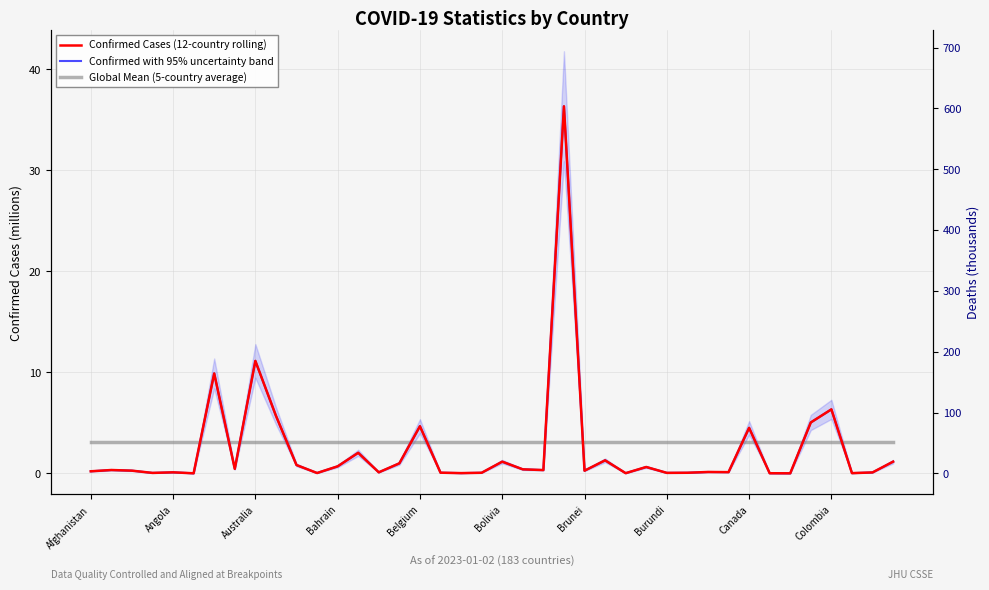

What is the difference between the highest and lowest values at 23?

33.2